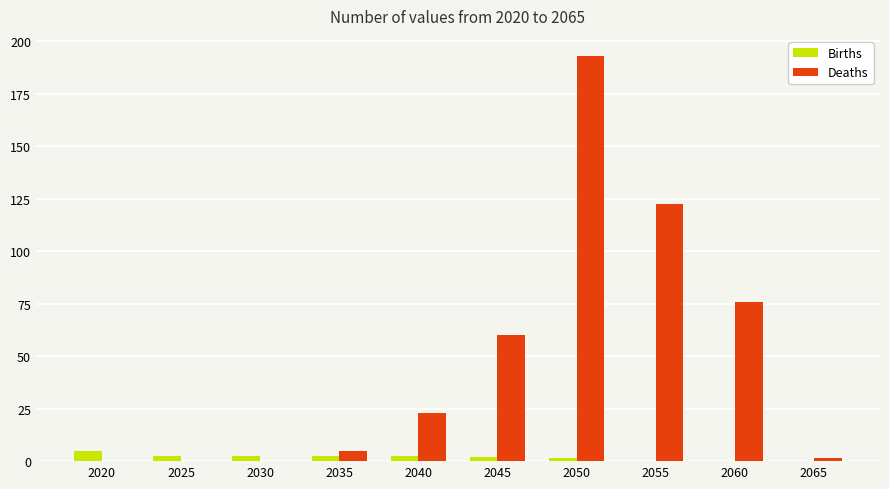

What is the sum of all Births values?

18.9